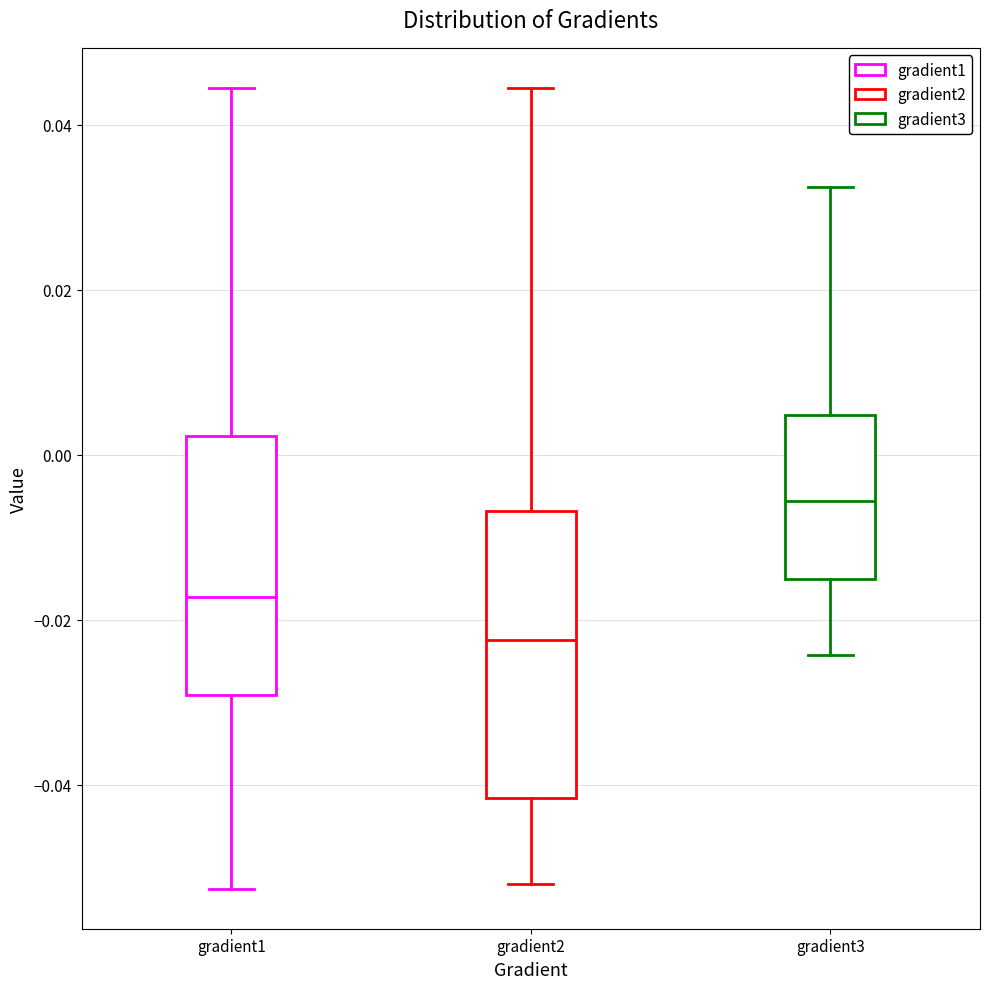

Comparing the boxes themselves (not the whiskers), which one is the tallest?

gradient2